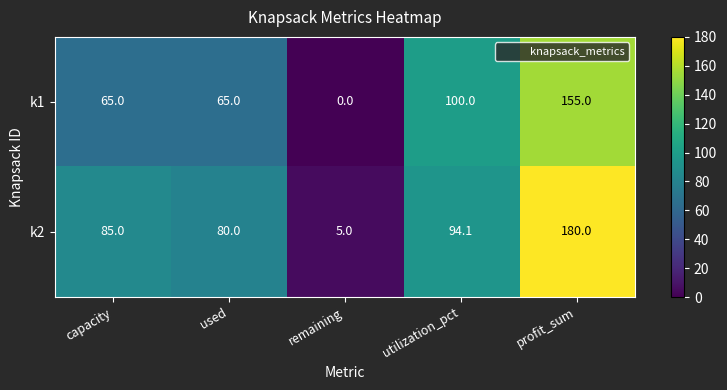

Reading left to right, what are all the values shown in this chart?

k1: 65.0	65.0	0.0	100.0	155.0
k2: 85.0	80.0	5.0	94.1	180.0